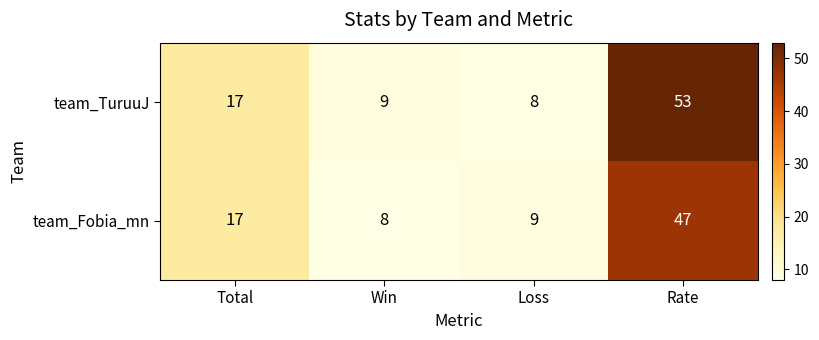

At which category is the sum across all series the highest?

Rate